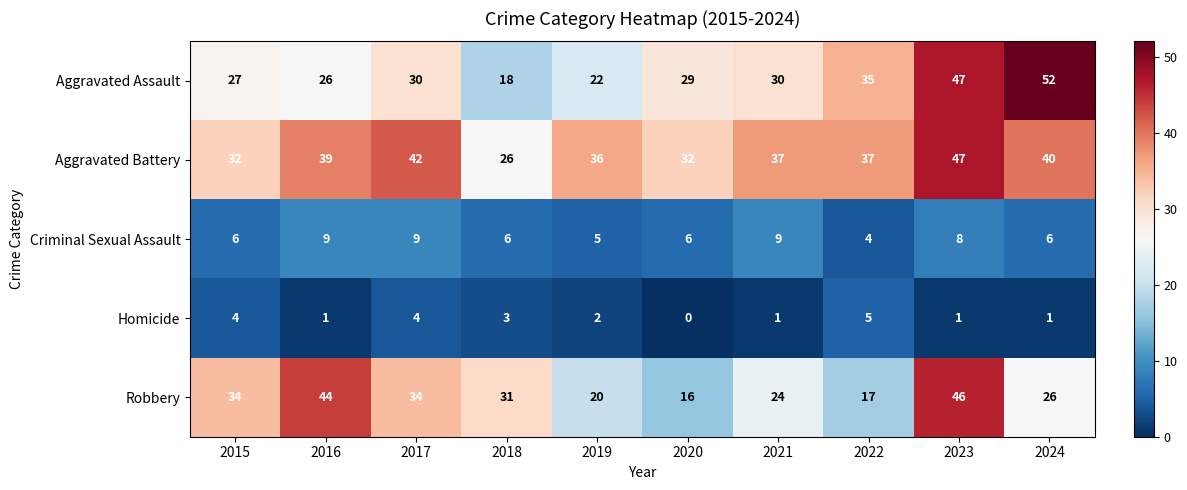

Is the value of Robbery at 2023 greater than the value of Aggravated Assault at 2016?

Yes